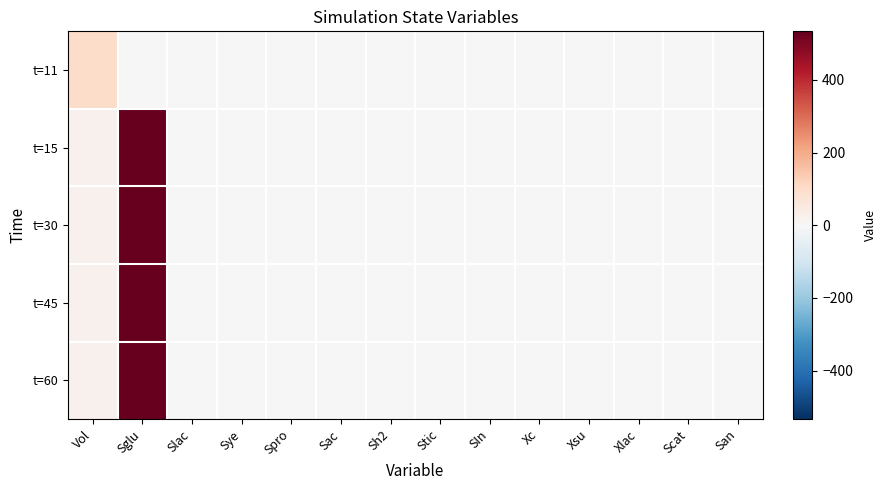

Rank the series at Sh2 from lowest to highest value.

t=11, t=15, t=30, t=45, t=60